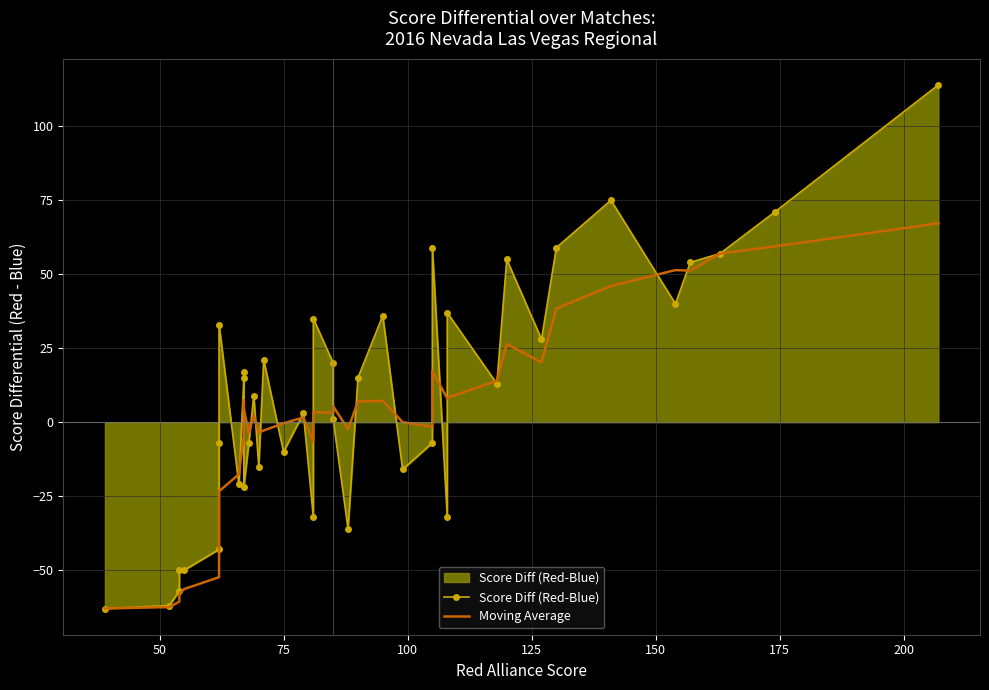

How many intersections are there between Moving Average and Score Diff (Red-Blue)?

20